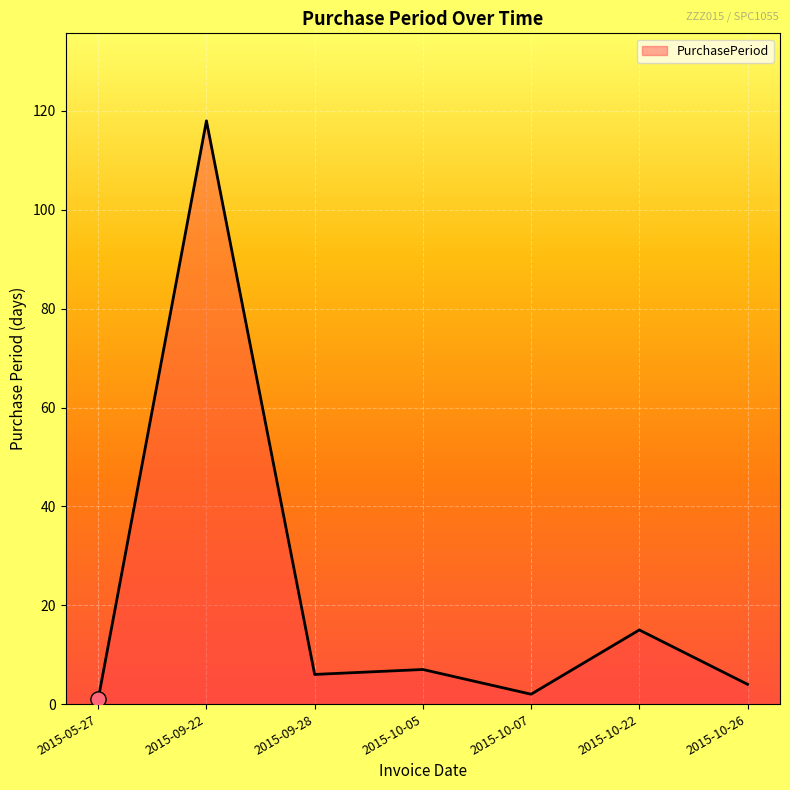

What is the ratio of the value at 2015-10-07 to the value at 2015-05-27?

2.0